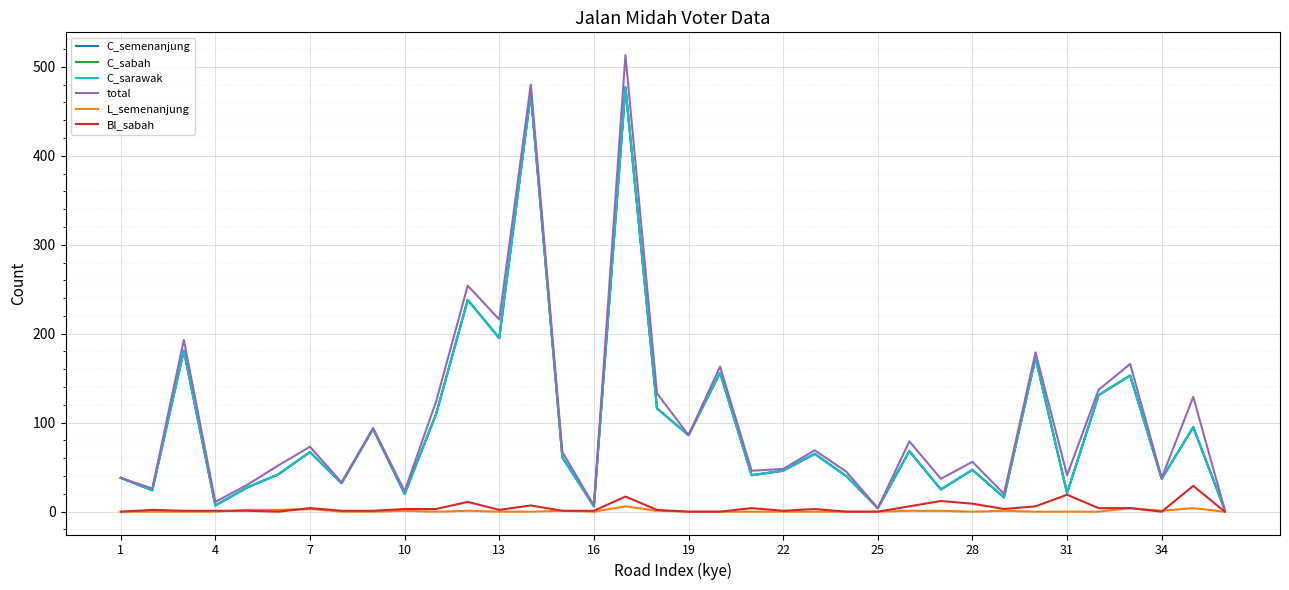

Does the chart display data point markers on the line(s)?

No